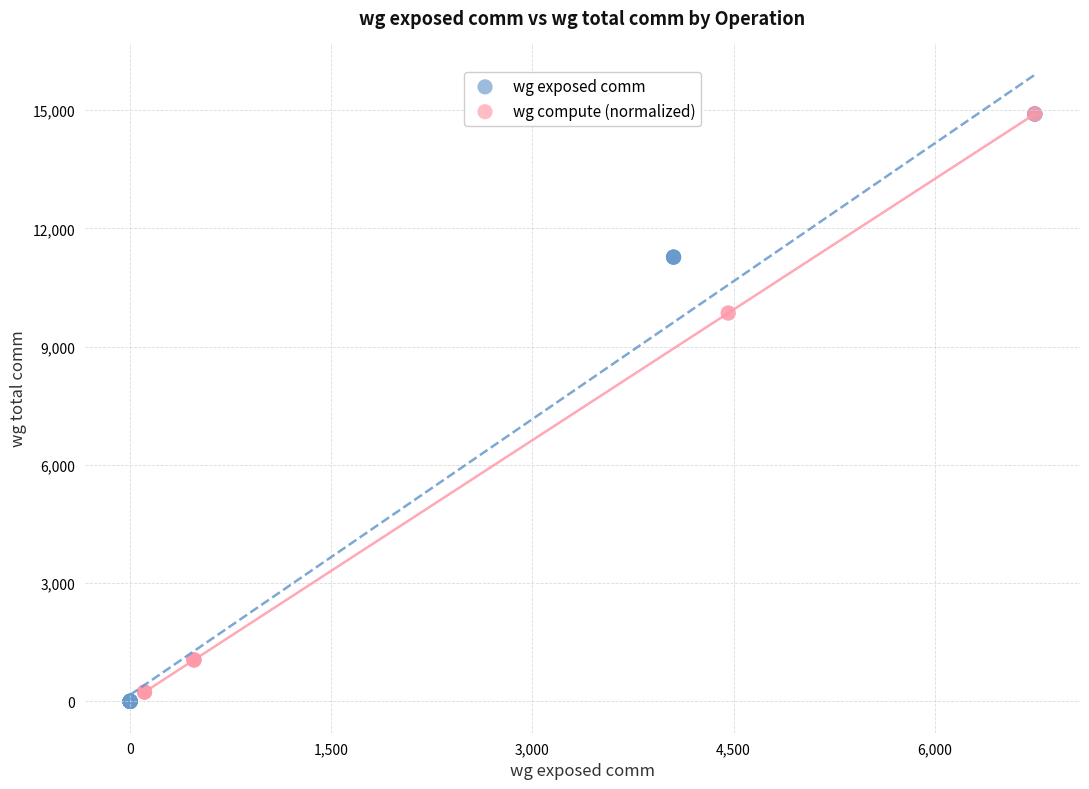

What are all the series names shown in the legend?

wg exposed comm, wg compute (normalized)